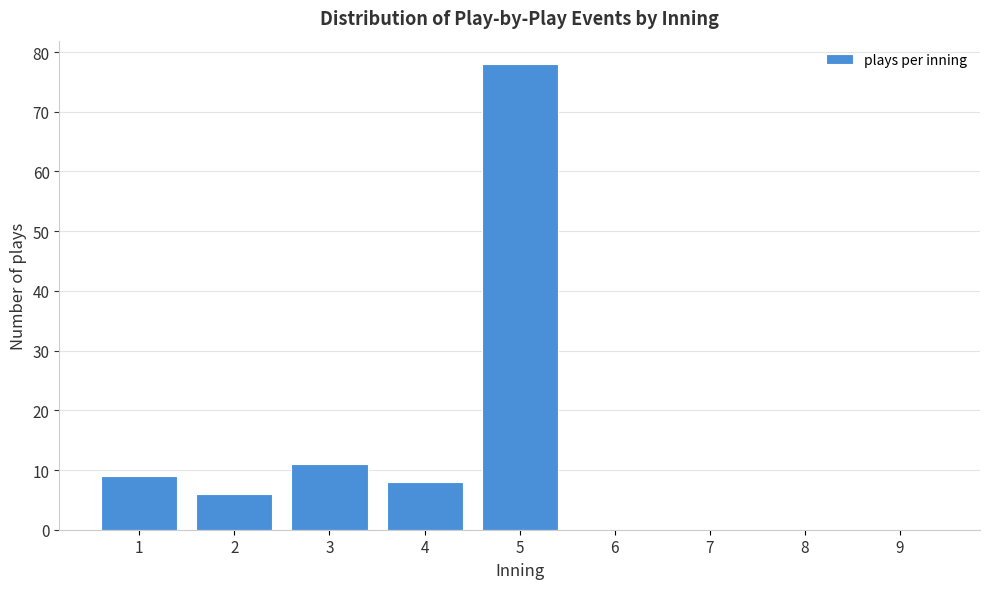

Reading left to right, list every bar in this chart as the range it spans on the x-axis followed by its height. The values are not printed on the chart, so give them approximately, as read against the axis.

0.5 to 1.5: 9
1.5 to 2.5: 6
2.5 to 3.5: 11
3.5 to 4.5: 8
4.5 to 5.5: 78
5.5 to 6.5: 0
6.5 to 7.5: 0
7.5 to 8.5: 0
8.5 to 9.5: 0